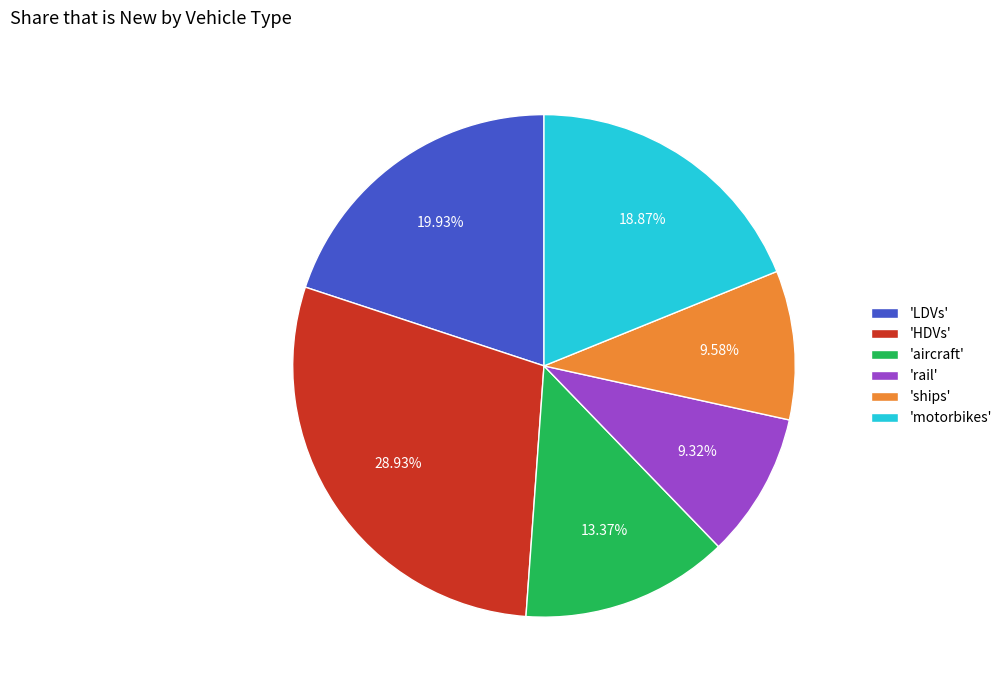

Which category has the biggest portion of the pie?

'HDVs'